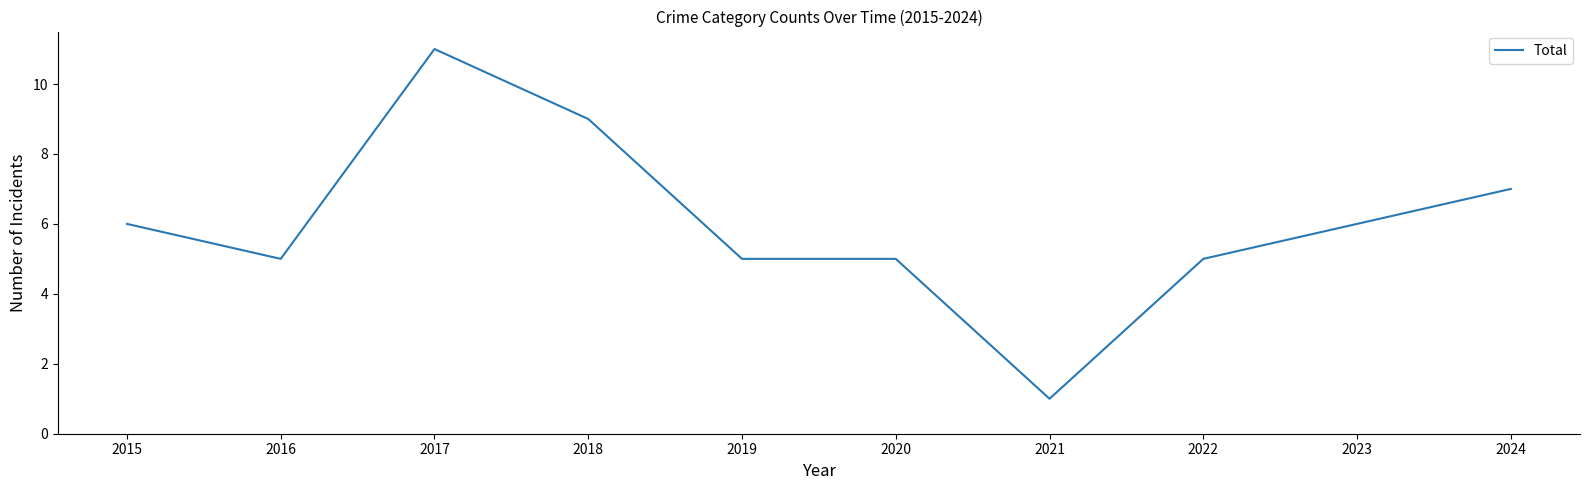

How many values are below 6?

5